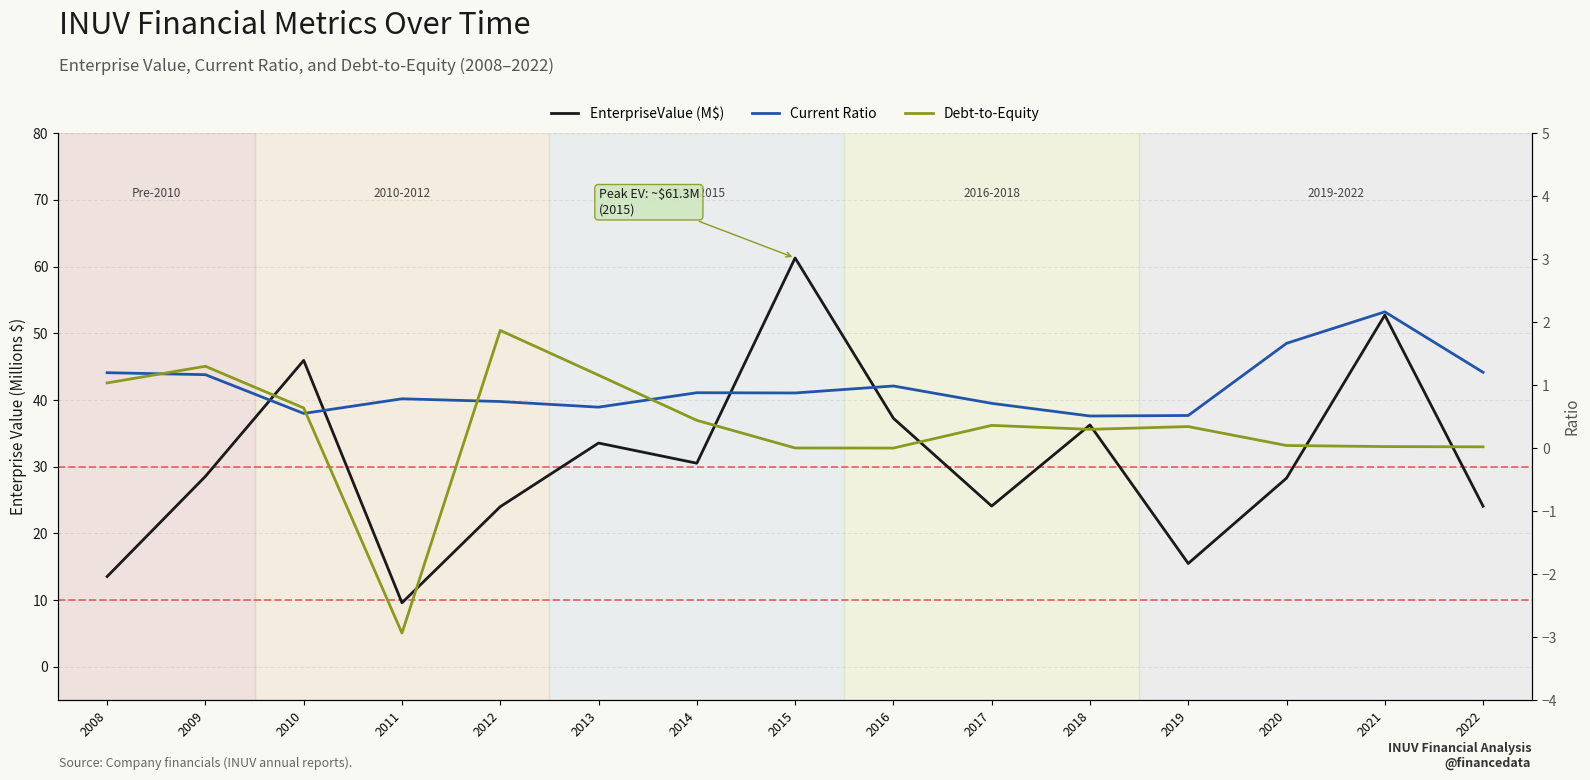

What is the difference between the EnterpriseValue (M$) values at 2013 and 2012?

9.5